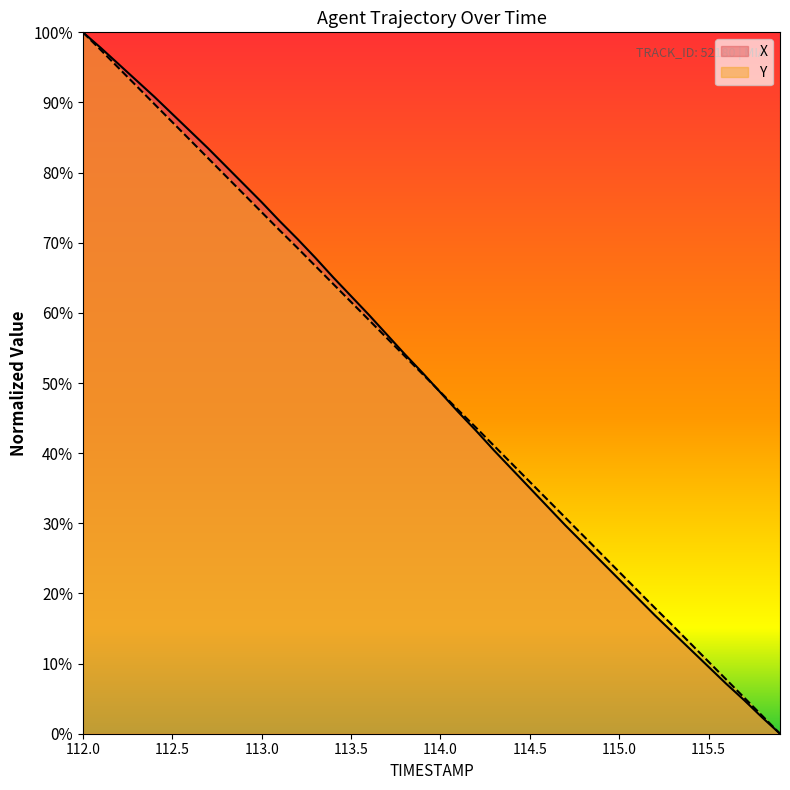

After their last crossing, which series has the higher values: Y or X?

Y